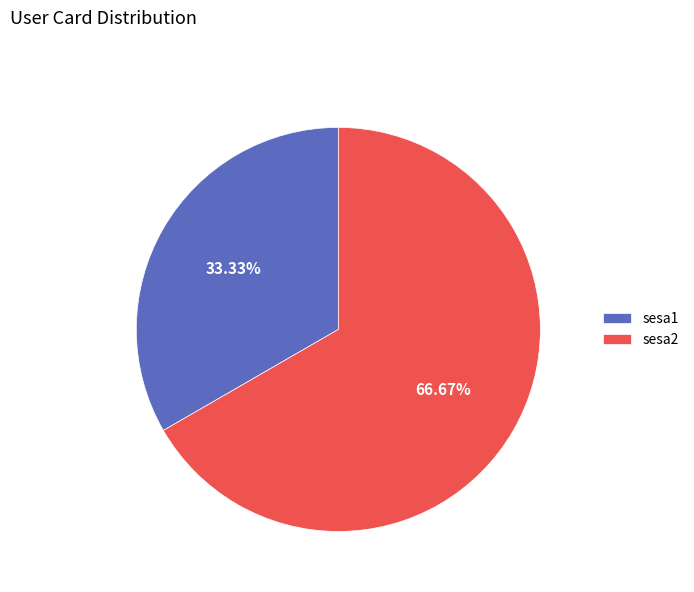

What is the majority slice?

sesa2